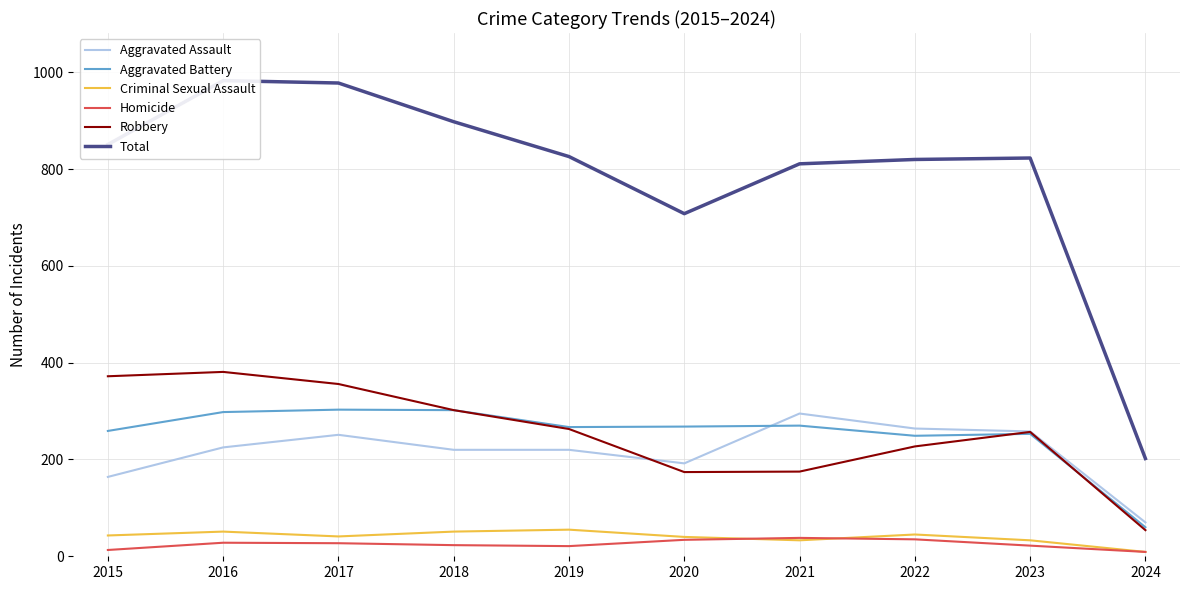

The value of Aggravated Assault at 2020 is 276. True or false?

False